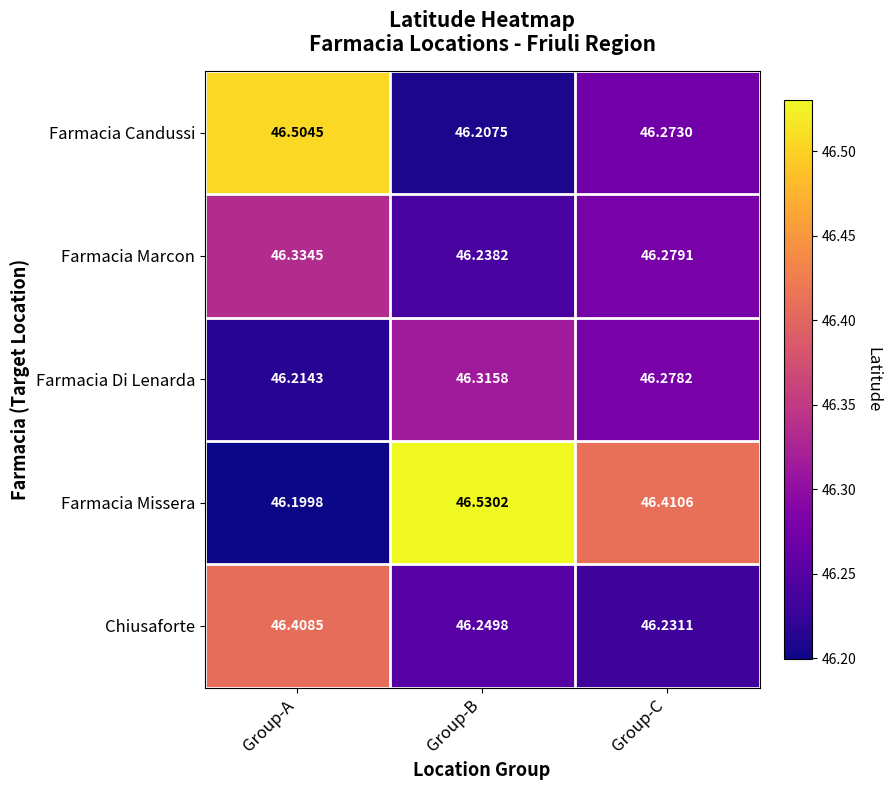

Which series has the largest total across all categories?

Farmacia Missera